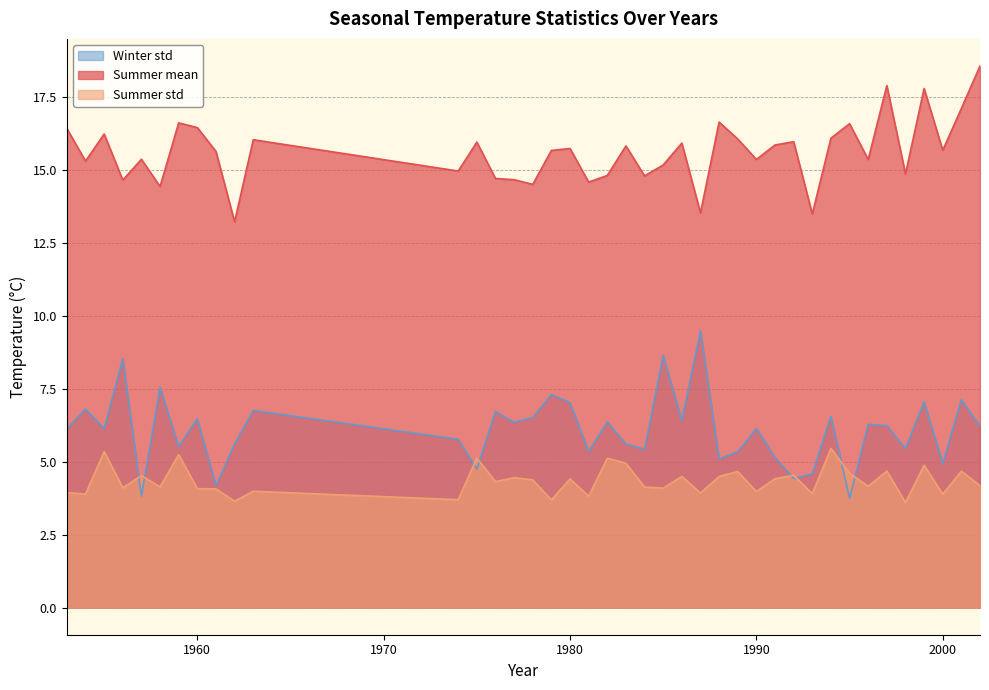

At how many categories does at least one series exceed 14?

37